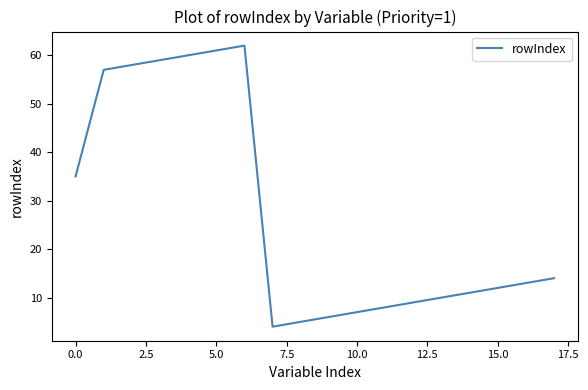

What is the sum of all values?

491